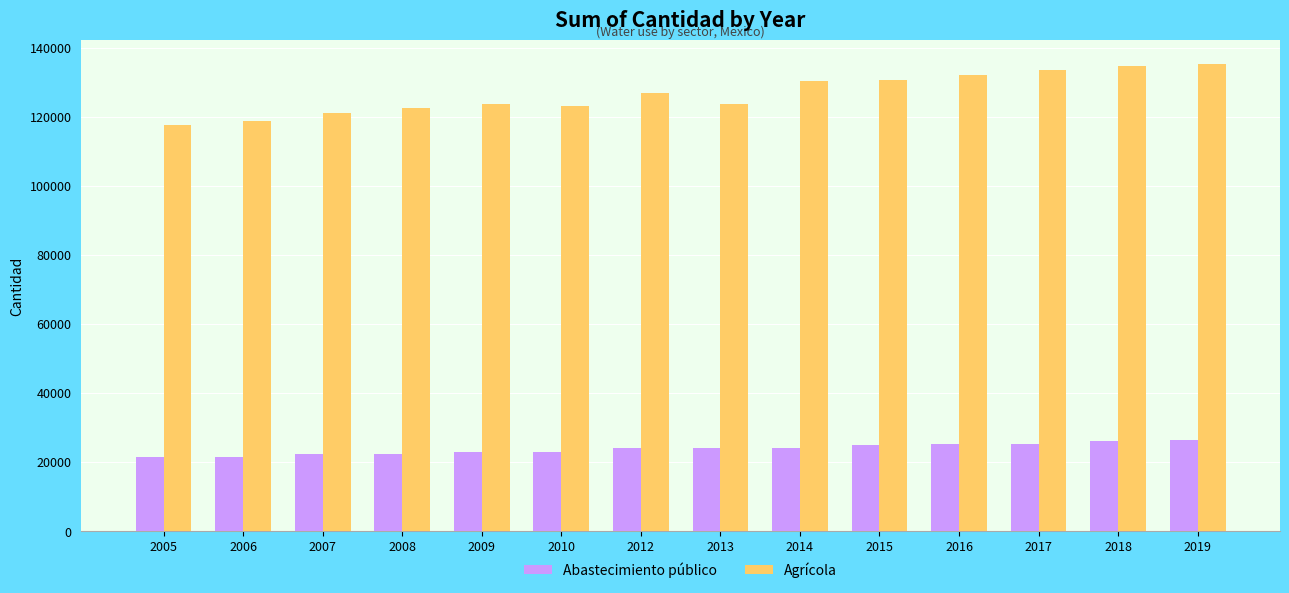

Which series has the largest total across all categories?

Agrícola